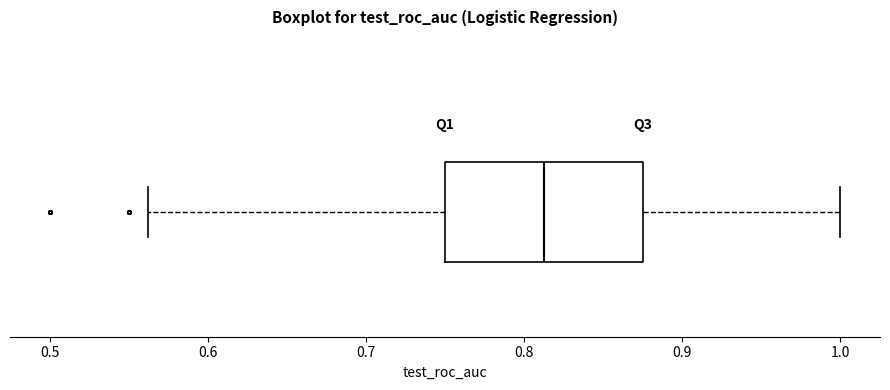

Read this box plot against the x-axis: the position of the median line, the range covered by the box, and the ends of both whiskers. The values are not printed on the chart, so give them approximately, as read against the axis.

median 0.81, box 0.75 to 0.88, whiskers 0.56 to 1.00